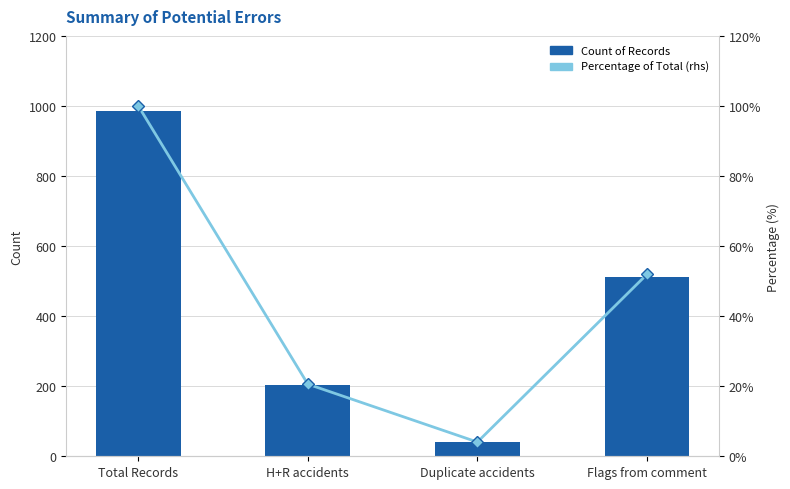

What is the difference between the maximum and minimum values in the Percentage of Total (%) series?

95.9